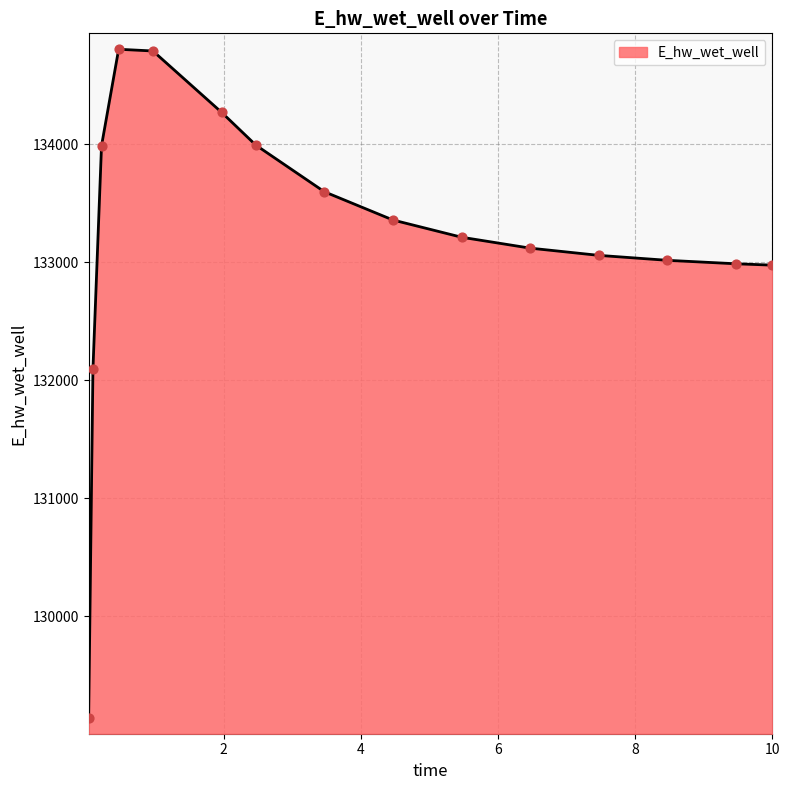

What is the difference between the maximum and minimum values?

5667.9